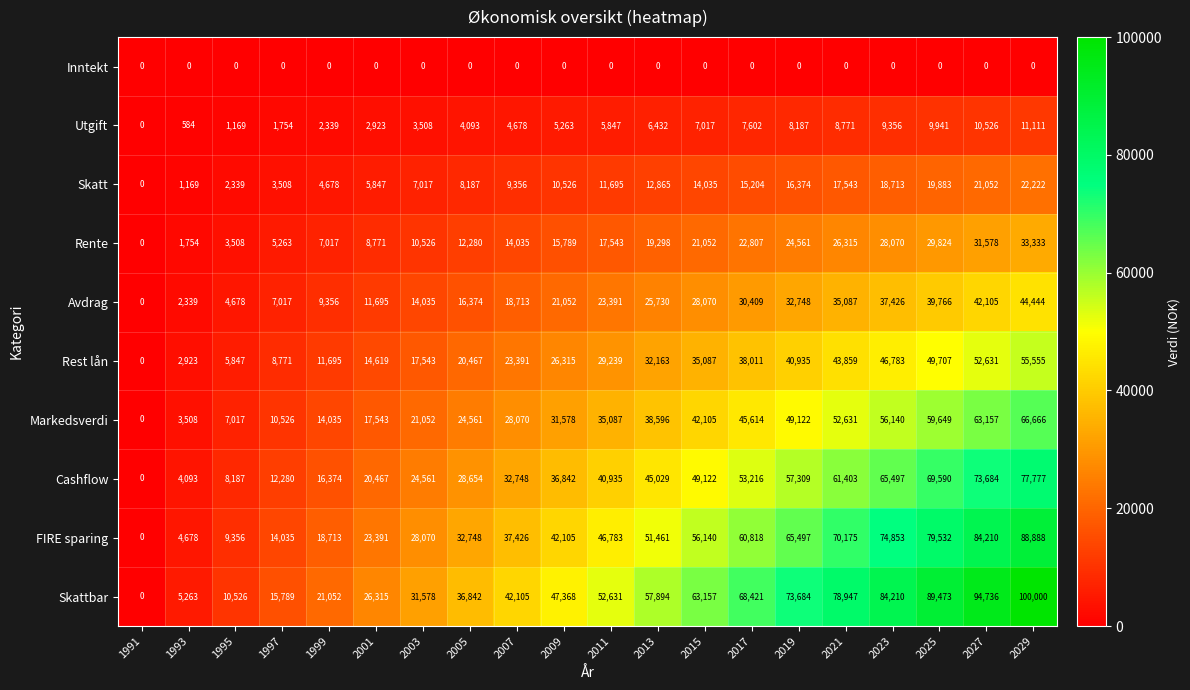

At which category is the sum across all series the highest?

2029